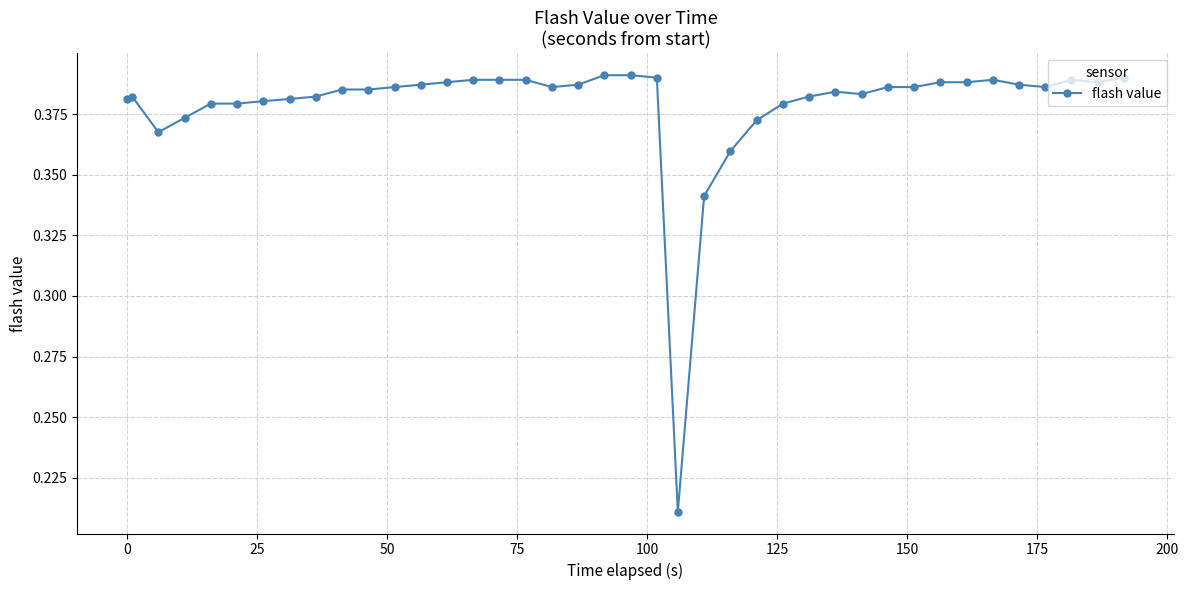

Count the values in the range 0 to 1.

40